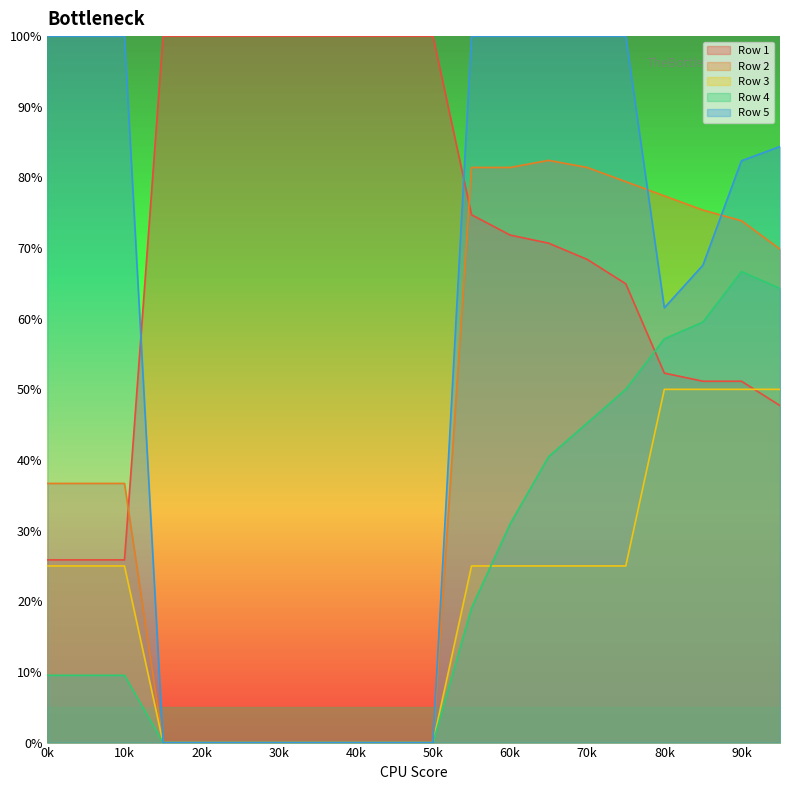

Which series ends up on top after the final intersection of Row 3 and Row 4?

Row 4